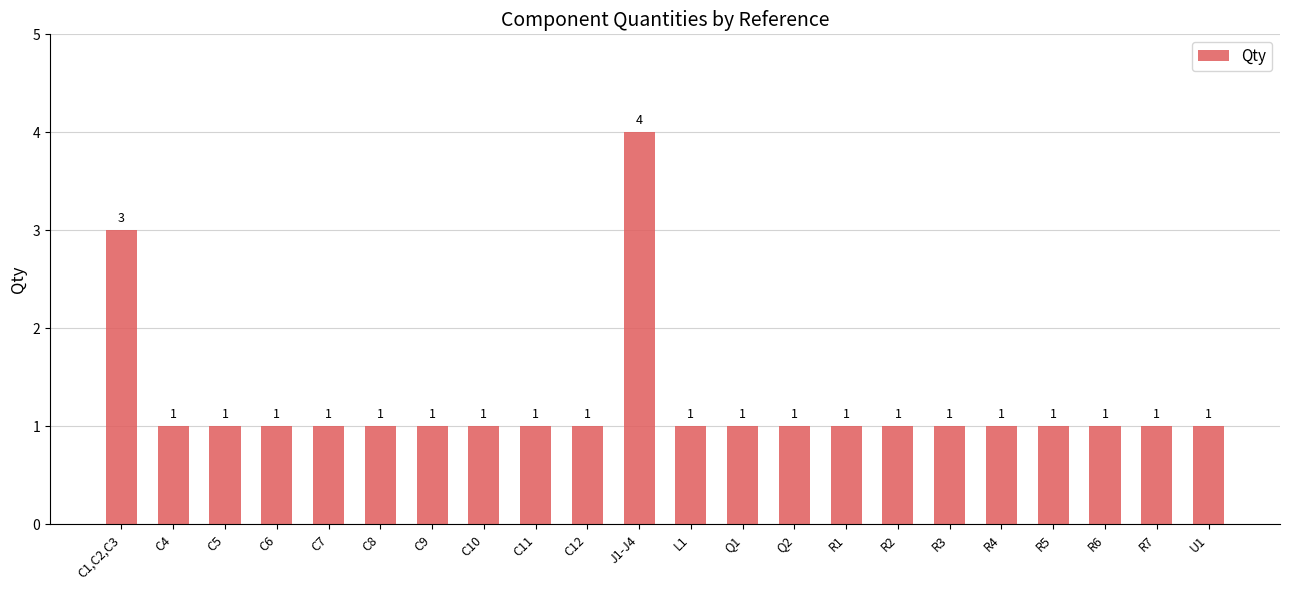

The value at C7 is 1. True or false?

True